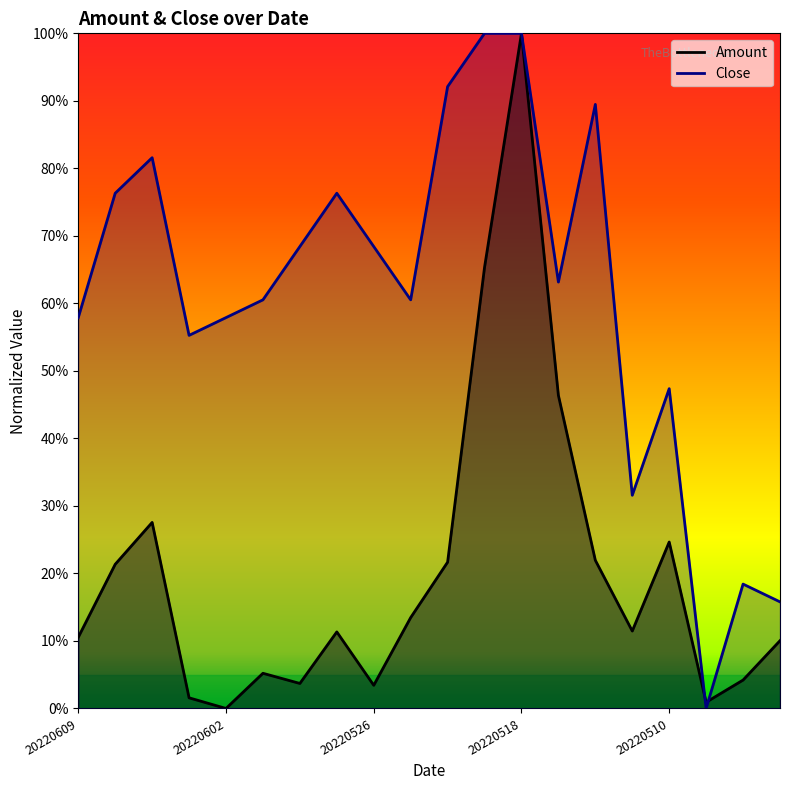

Reading left to right, extract all data points from this chart.

Amount: 0.1	0.2	0.3	0.0	0.0	0.1	0.0	0.1	0.0	0.1	0.2	0.7	1.0	0.5	0.2	0.1	0.2	0.0	0.0	0.1
Close: 0.6	0.8	0.8	0.6	0.6	0.6	0.7	0.8	0.7	0.6	0.9	1.0	1.0	0.6	0.9	0.3	0.5	0.0	0.2	0.2